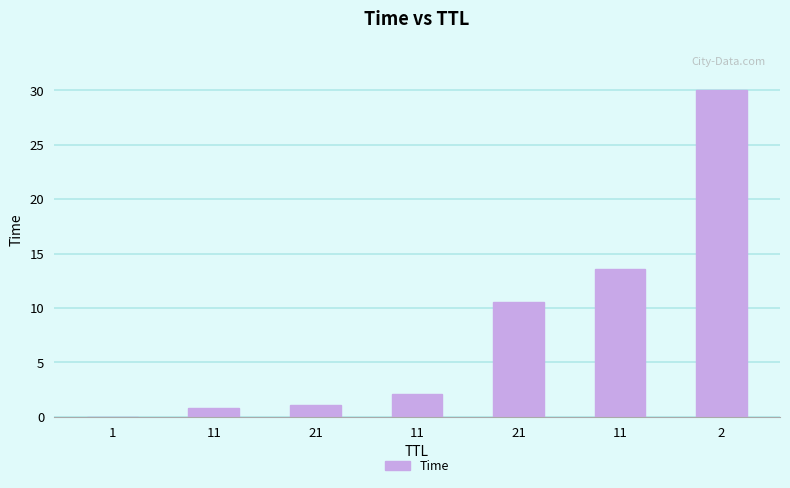

At which label does the data first exceed 2?

11